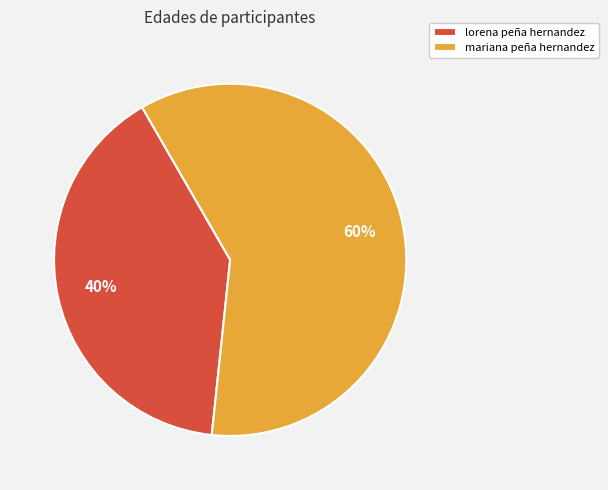

Rank the categories by value from highest to lowest.

mariana peña hernandez, lorena peña hernandez